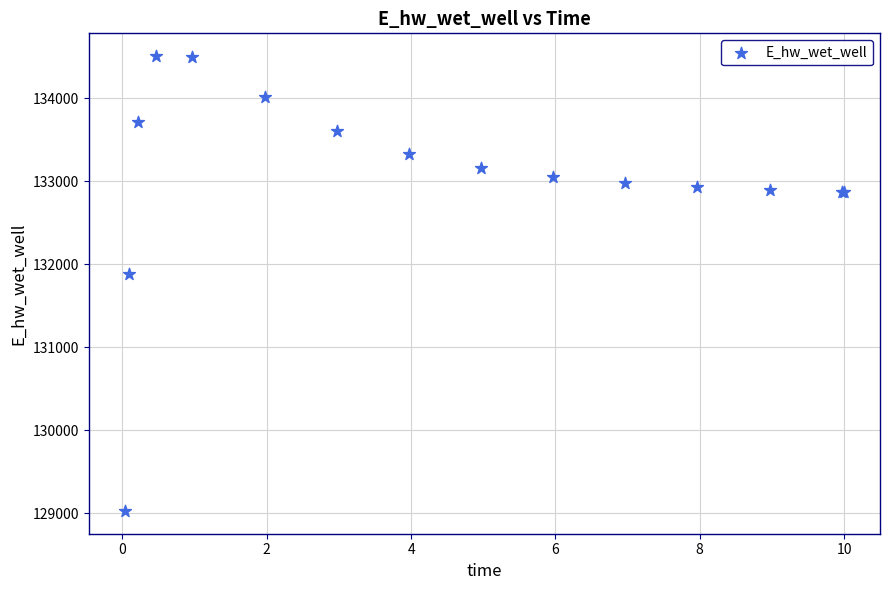

What Y value in the scatter plot is closest to 131766?

131885.6